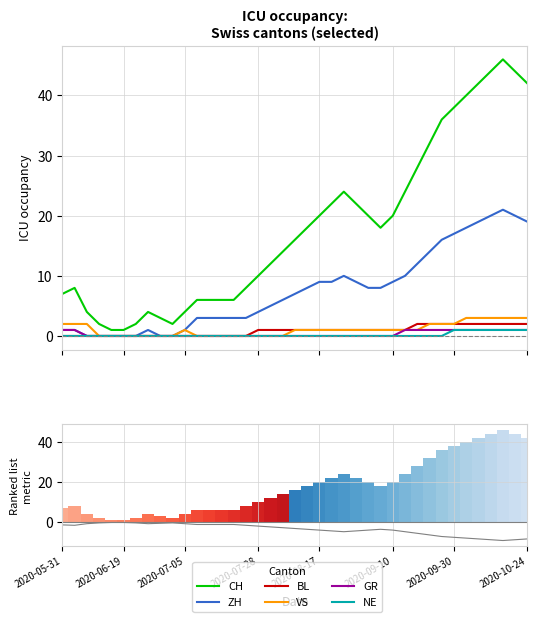

What is the difference between the maximum and second lowest values in the VS series?

3